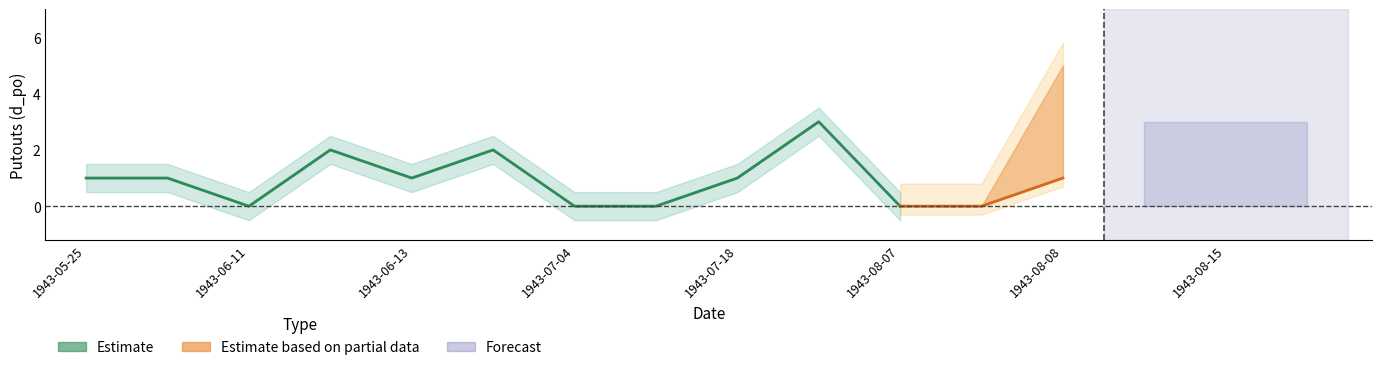

How many data points in upper are less than 1?

5